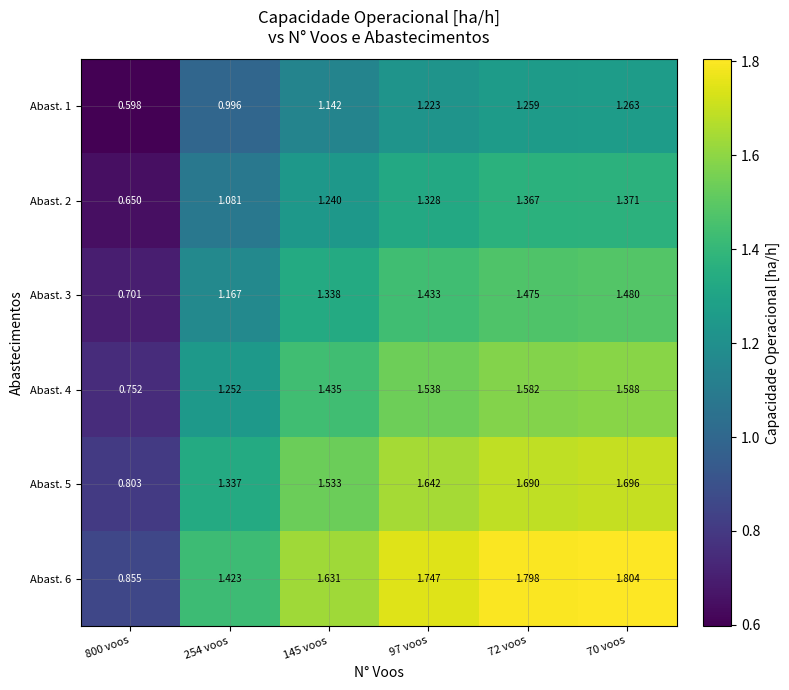

Is the value of Abast. 4 at 72 voos greater than the value of Abast. 5 at 70 voos?

No